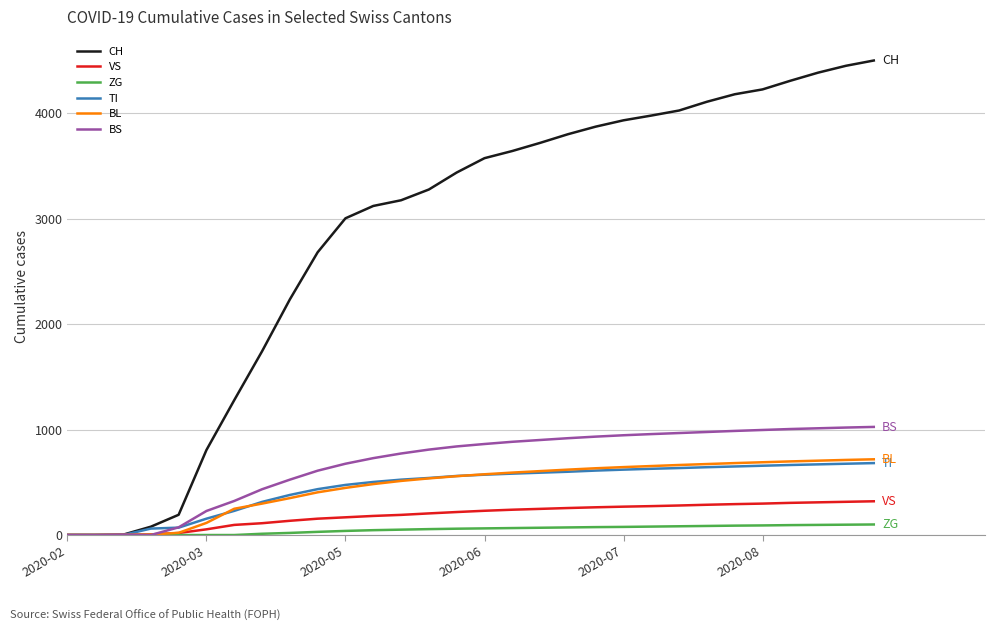

Which series has the widest spread of values?

CH